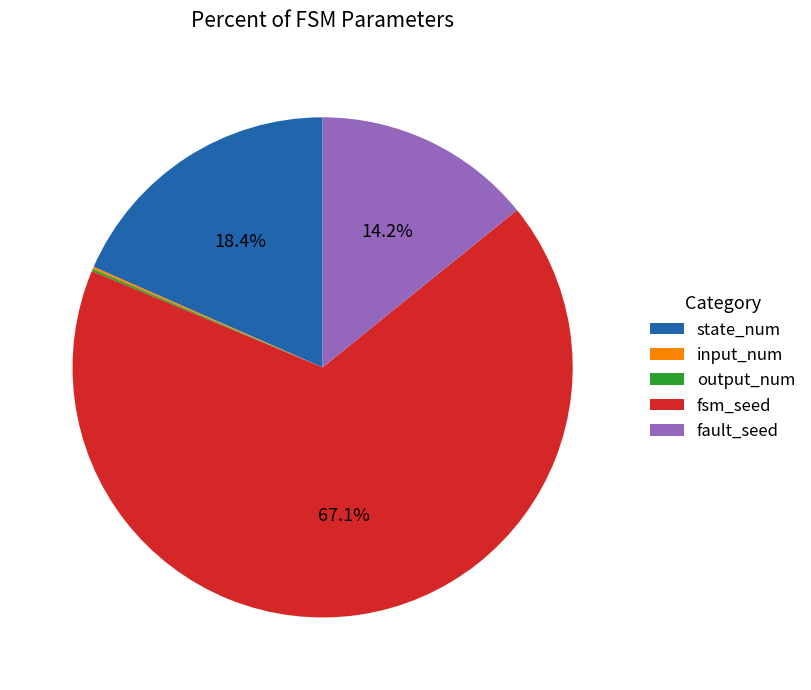

To the nearest percent, what is the combined percentage of fsm_seed and fault_seed?

81%